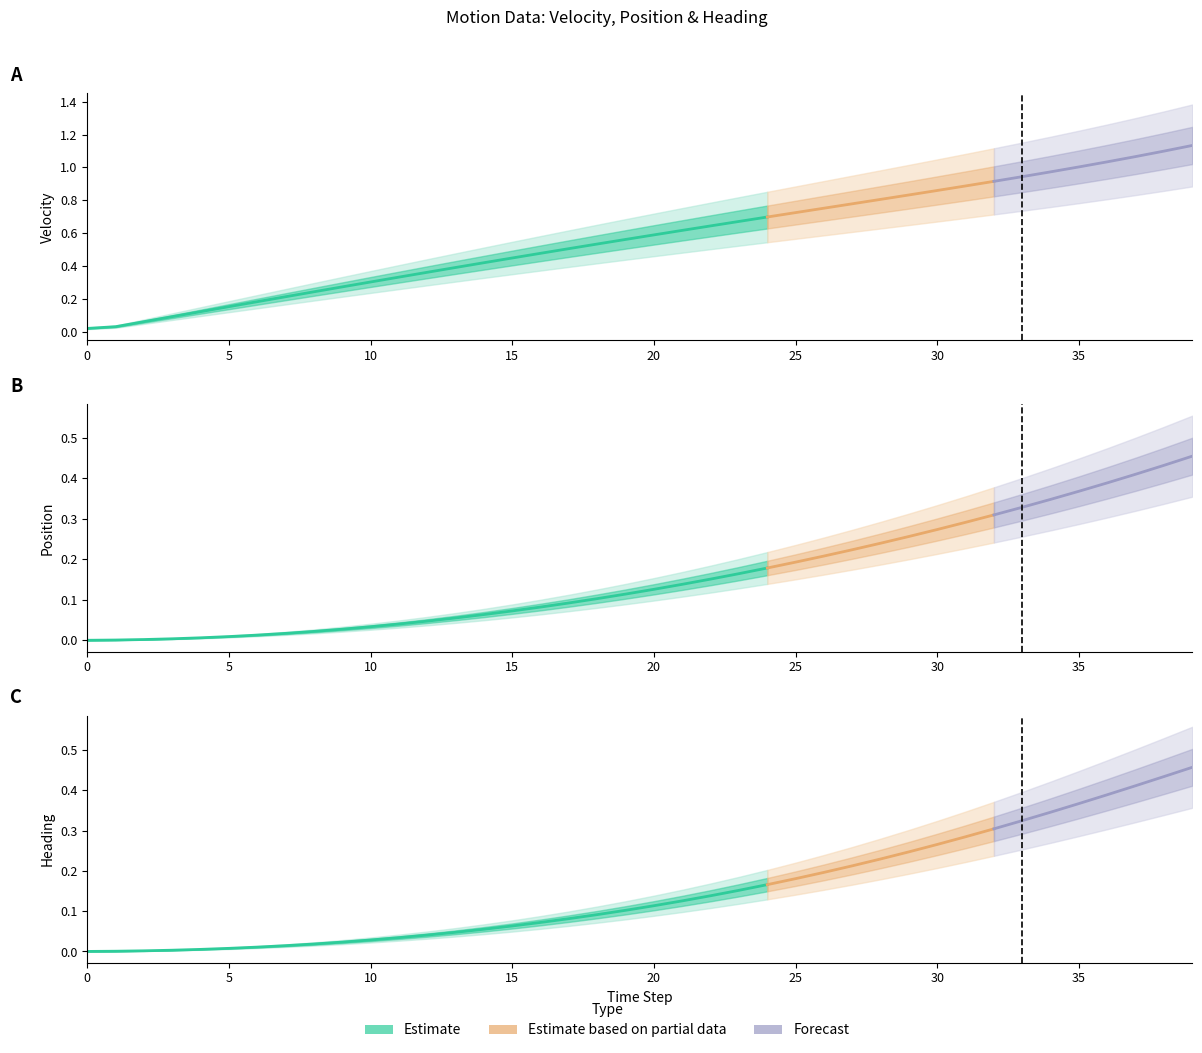

What is the average value of the heading series?

0.2